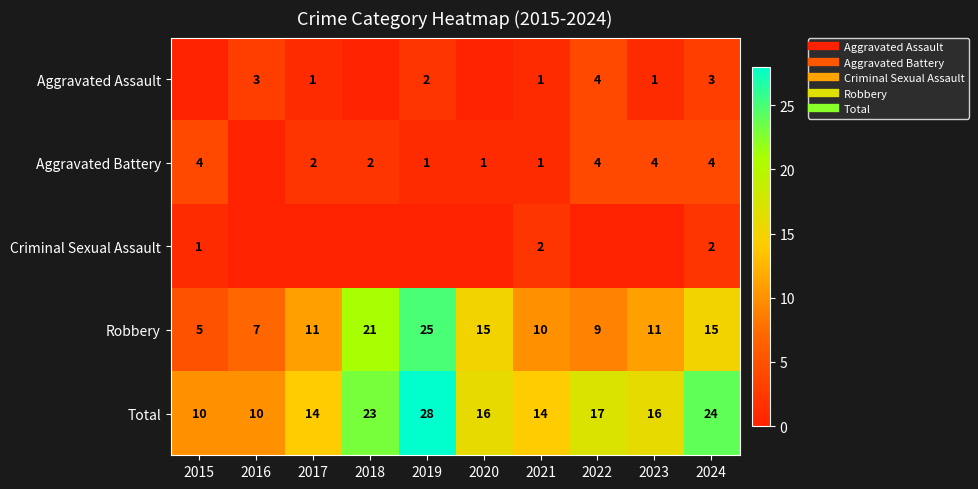

How many positive values does the Aggravated Battery series have?

9